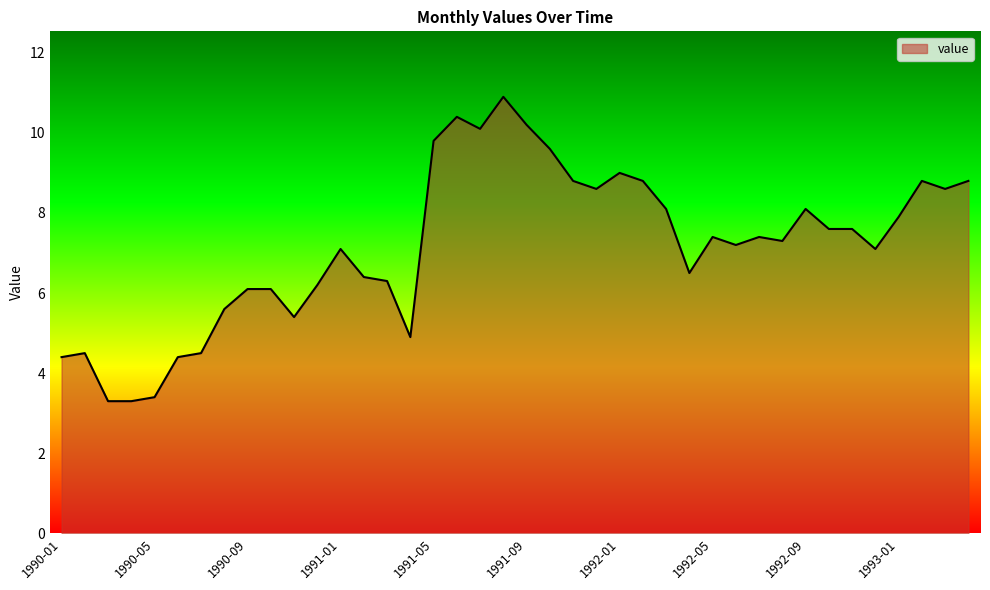

What is the minimum value shown in the chart?

3.3